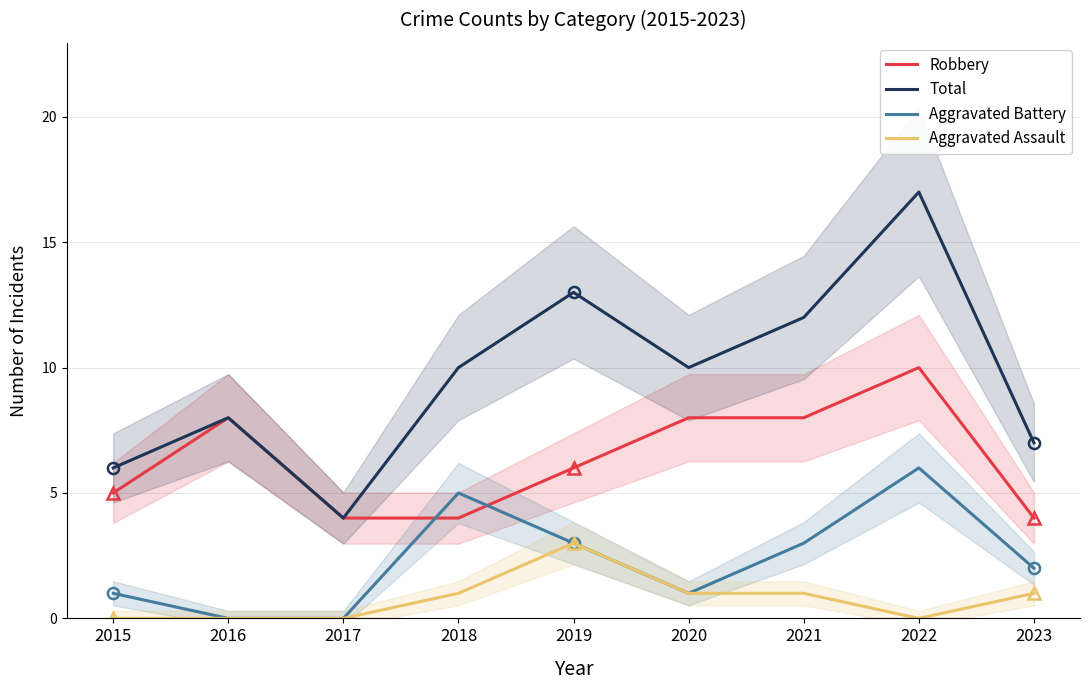

Is this an area chart (filled region under the line)?

No